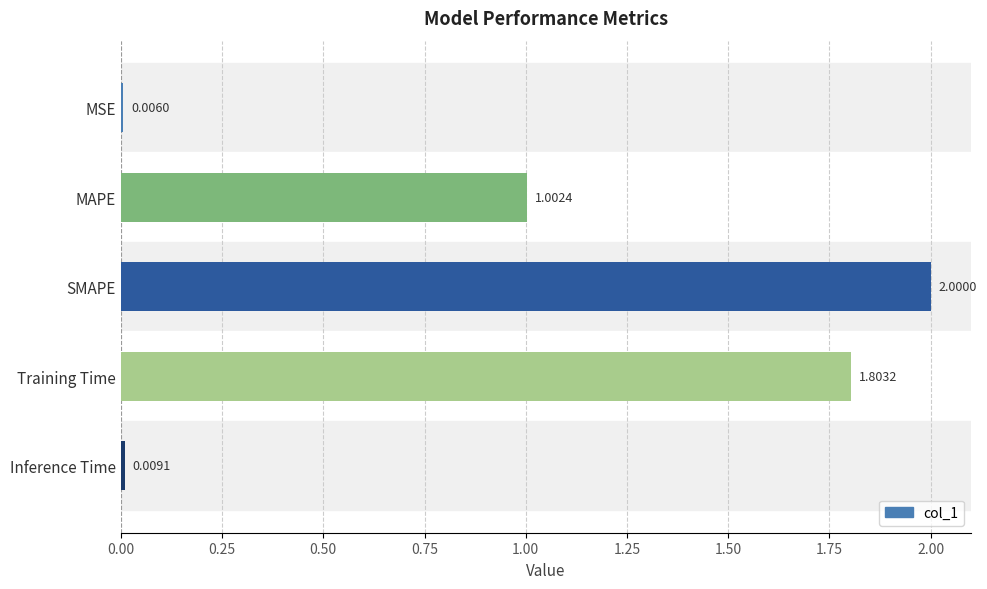

What is the sum of all values?

4.8